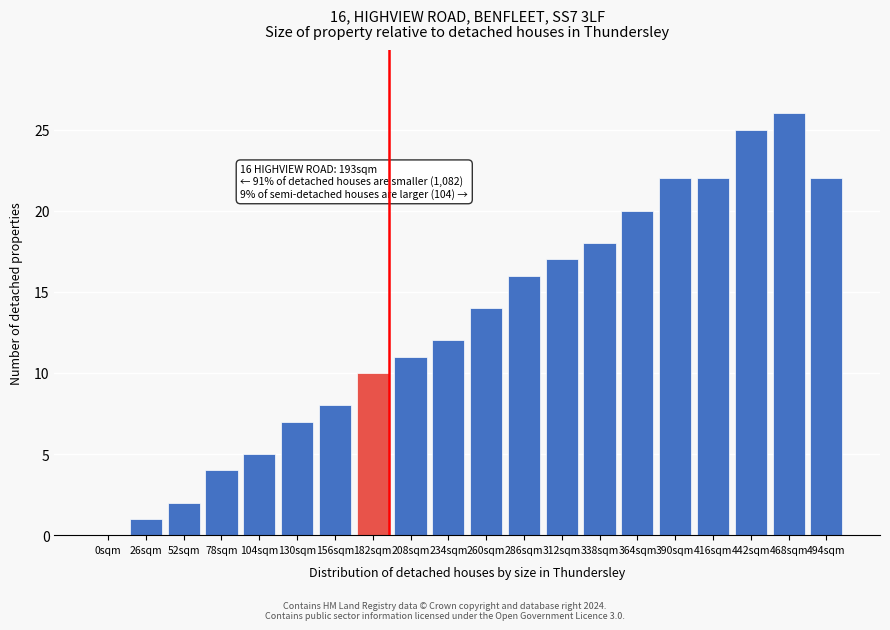

Reading left to right, list all the values displayed in this chart.

0sqm=0	26sqm=1	52sqm=2	78sqm=4	104sqm=5	130sqm=7	156sqm=8	182sqm=10	208sqm=11	234sqm=12	260sqm=14	286sqm=16	312sqm=17	338sqm=18	364sqm=20	390sqm=22	416sqm=22	442sqm=25	468sqm=26	494sqm=22